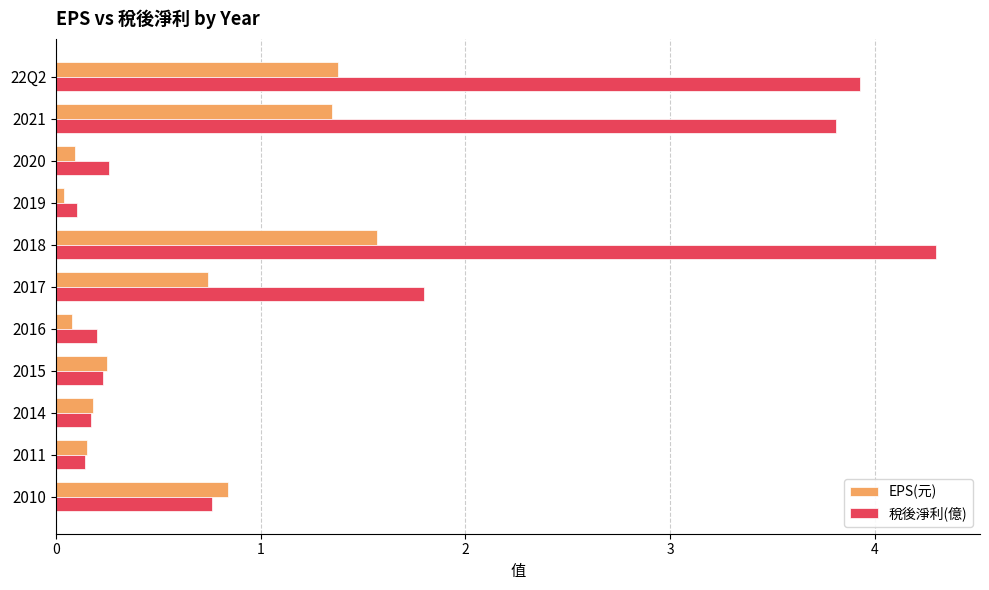

What is the difference between the second highest and second lowest values in the EPS(元) series?

1.3